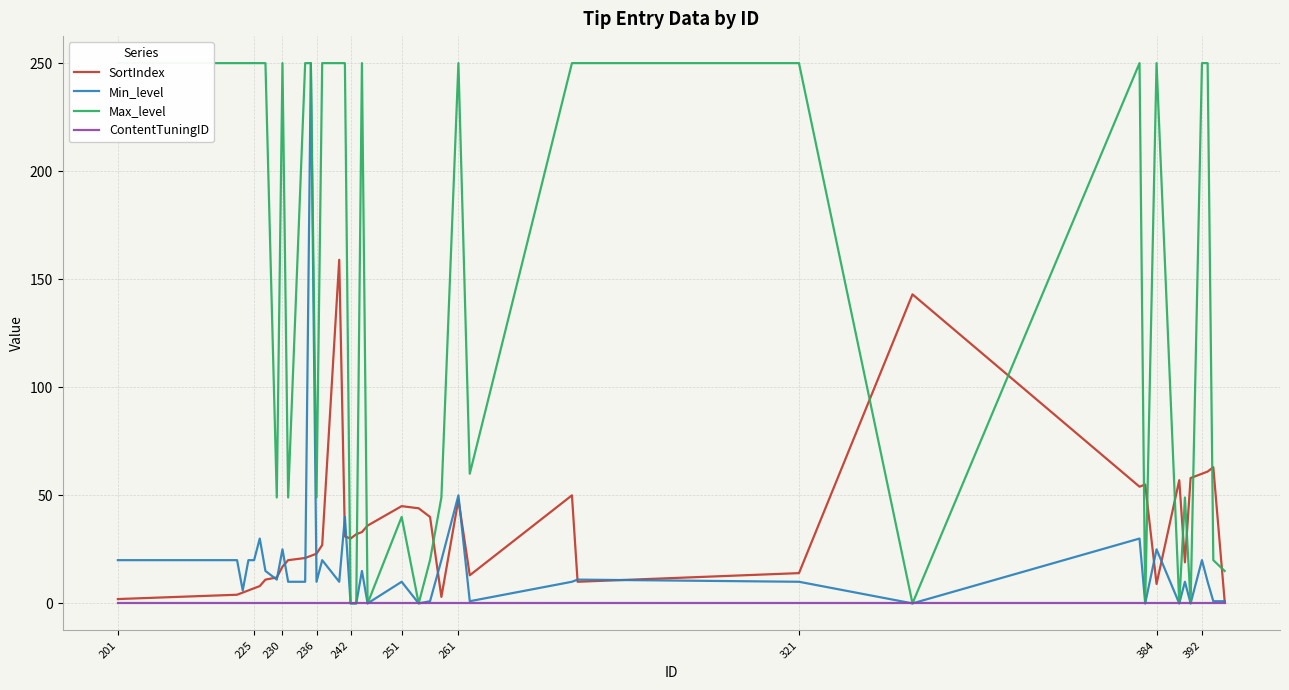

Which series has the largest range (max minus min)?

Min_level